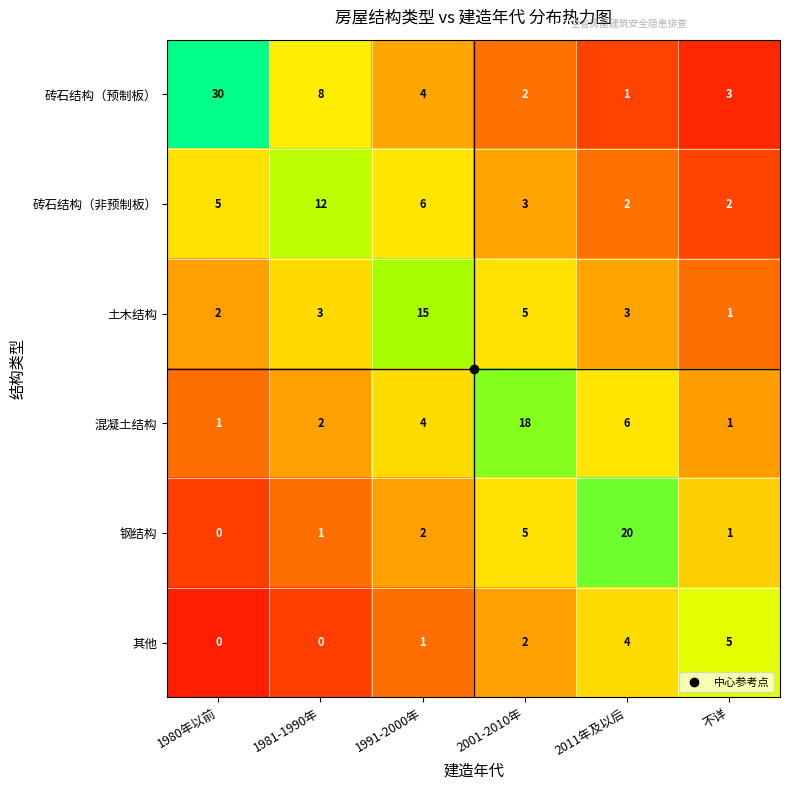

Which series has the largest total across all categories?

砖石结构（预制板）